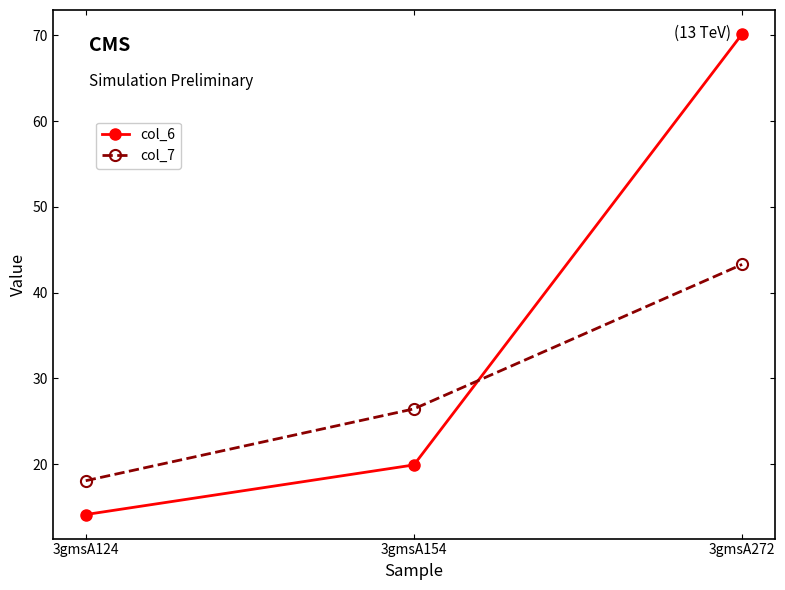

Reading left to right, list all the values displayed in this chart.

col_6: 3gmsA124=14.1	3gmsA154=19.9	3gmsA272=70.2
col_7: 3gmsA124=18.1	3gmsA154=26.5	3gmsA272=43.3